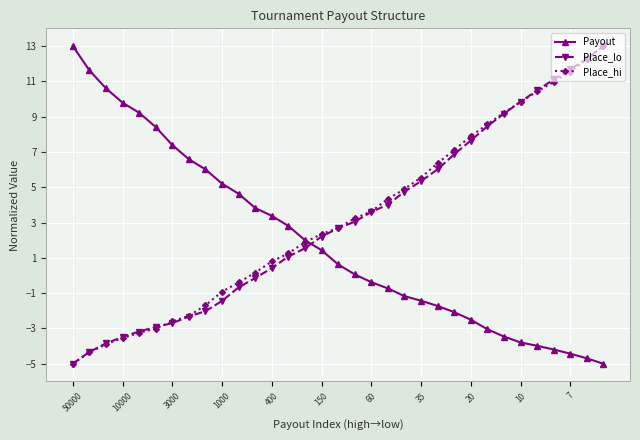

Which series ends up on top after the final intersection of Payout and Place_lo?

Place_lo